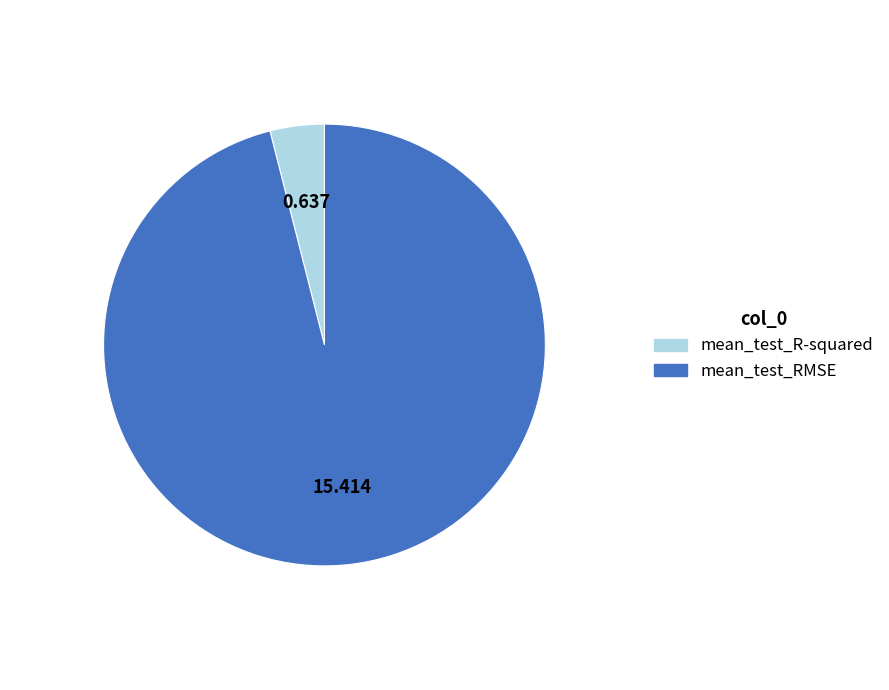

Which category has the smallest portion of the pie?

mean_test_R-squared